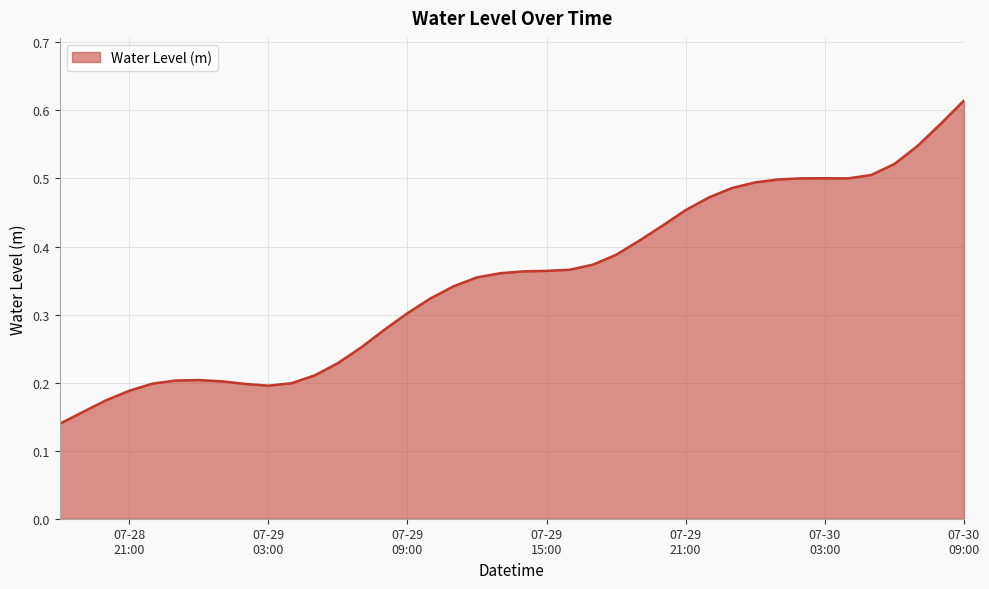

How many lines are shown in the chart?

1